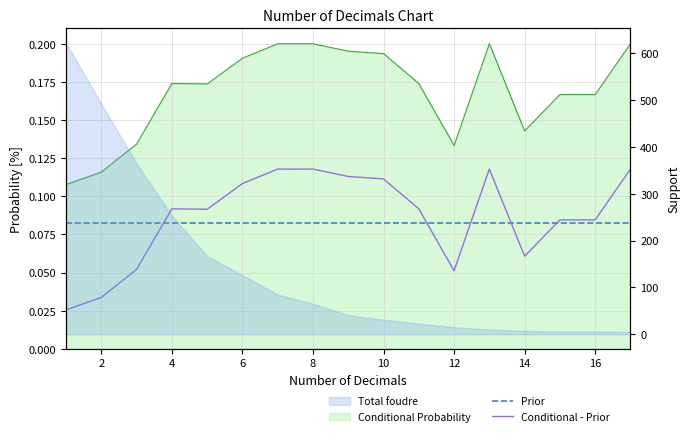

Is the value of Conditional - Prior at 16 greater than the value of Prior at 16?

Yes